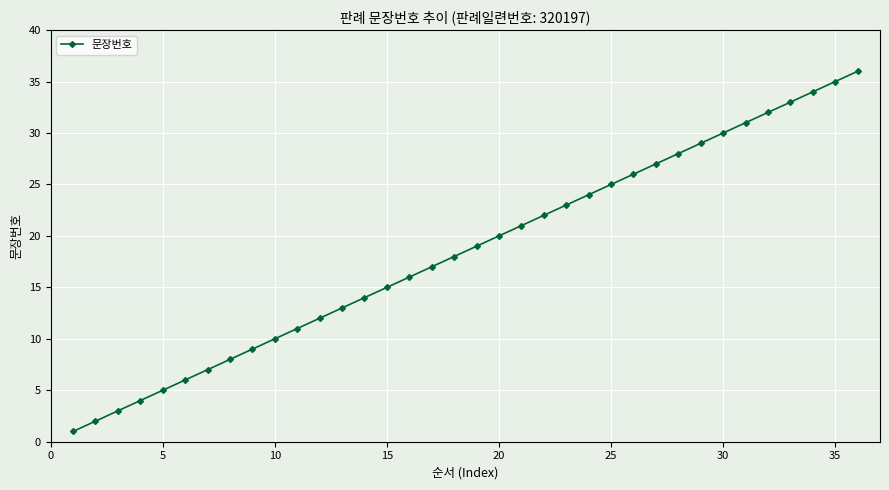

True or false: there are more than 2 points higher than both neighbors.

False